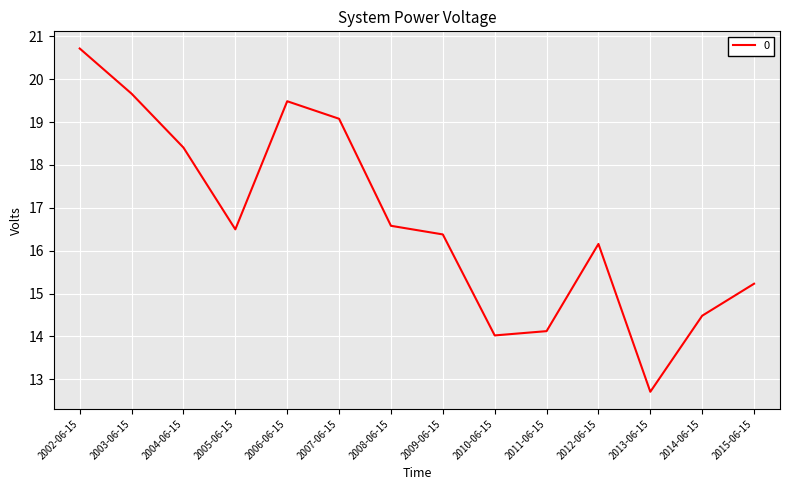

The chart shows a value of 7.2 at 2003-06-15. True or false?

False